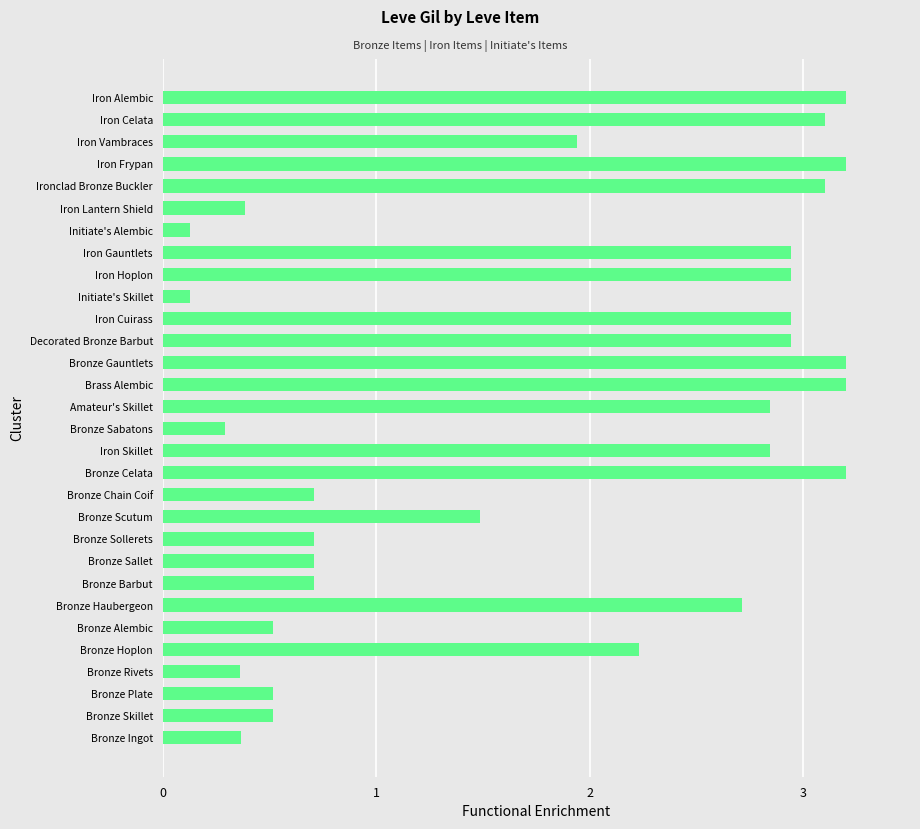

What is the sum of all values?

54.1